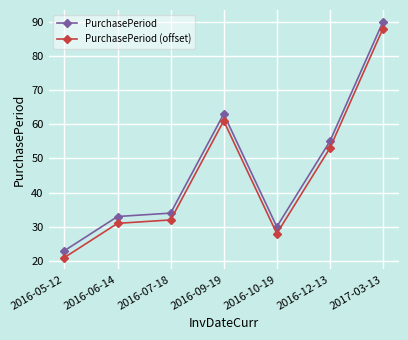

True or false: PurchasePeriod has more than 2 interior local peaks.

False